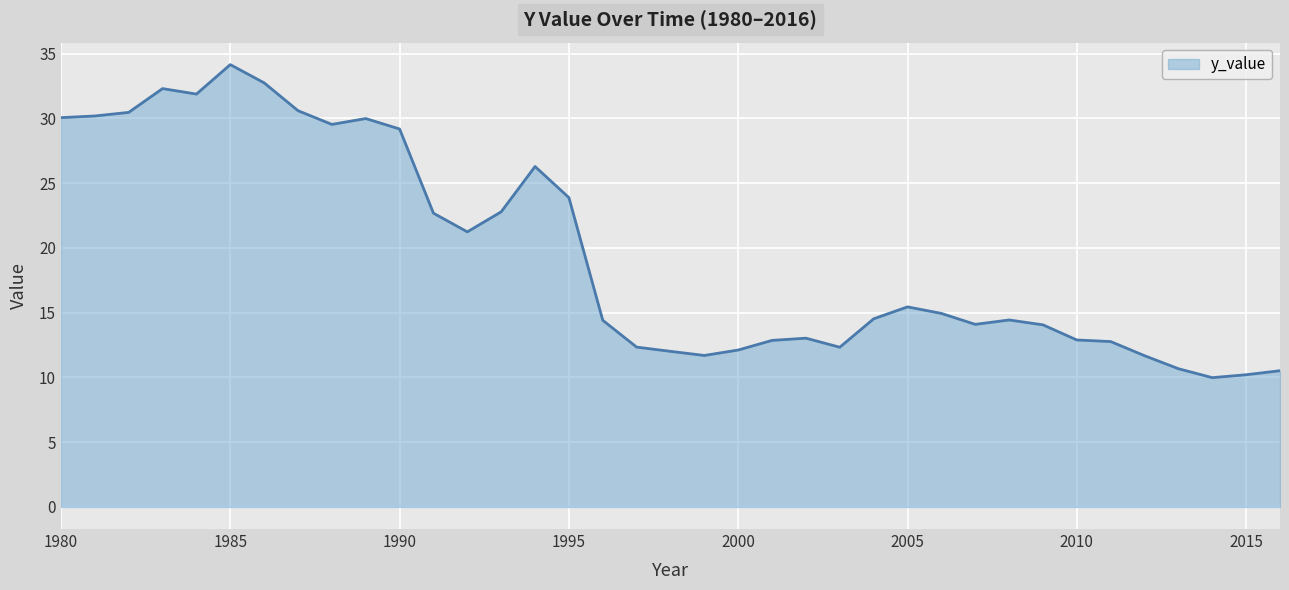

What is the difference between the maximum and minimum values?

24.2